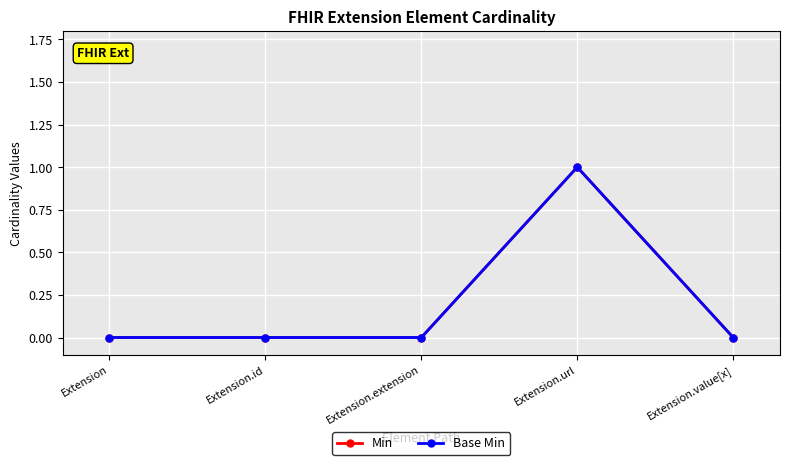

Does the chart have visible grid lines?

Yes